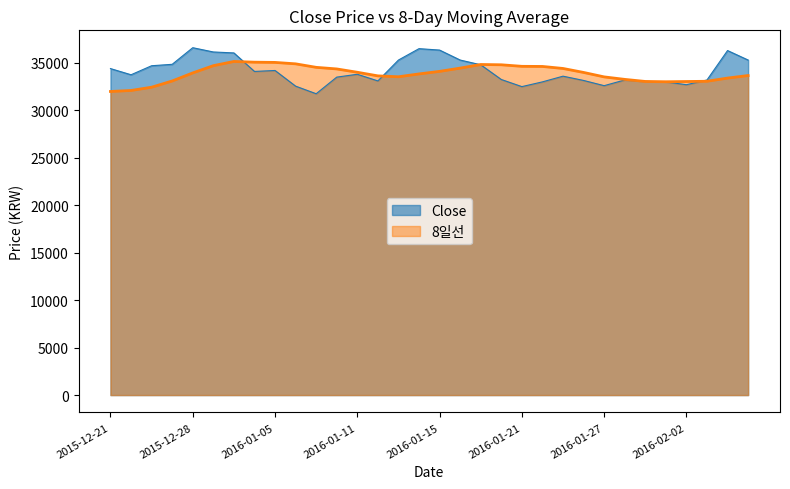

Reading right to left, transcribe all the data shown in this chart.

Close: 35300.0	36300.0	33200.0	32700.0	33000.0	33050.0	33200.0	32600.0	33150.0	33600.0	33000.0	32500.0	33250.0	34800.0	35300.0	36350.0	36500.0	35300.0	33100.0	33800.0	33500.0	31750.0	32550.0	34200.0	34100.0	36050.0	36150.0	36600.0	34850.0	34700.0	33750.0	34400.0
8일선: 33668.8	33400.0	33062.5	33037.5	33012.5	33043.8	33262.5	33525.0	33993.8	34412.5	34625.0	34637.5	34800.0	34831.2	34450.0	34106.2	33837.5	33537.5	33631.2	34012.5	34362.5	34531.2	34900.0	35050.0	35075.0	35150.0	34706.2	33943.8	33093.8	32437.5	32093.8	31987.5